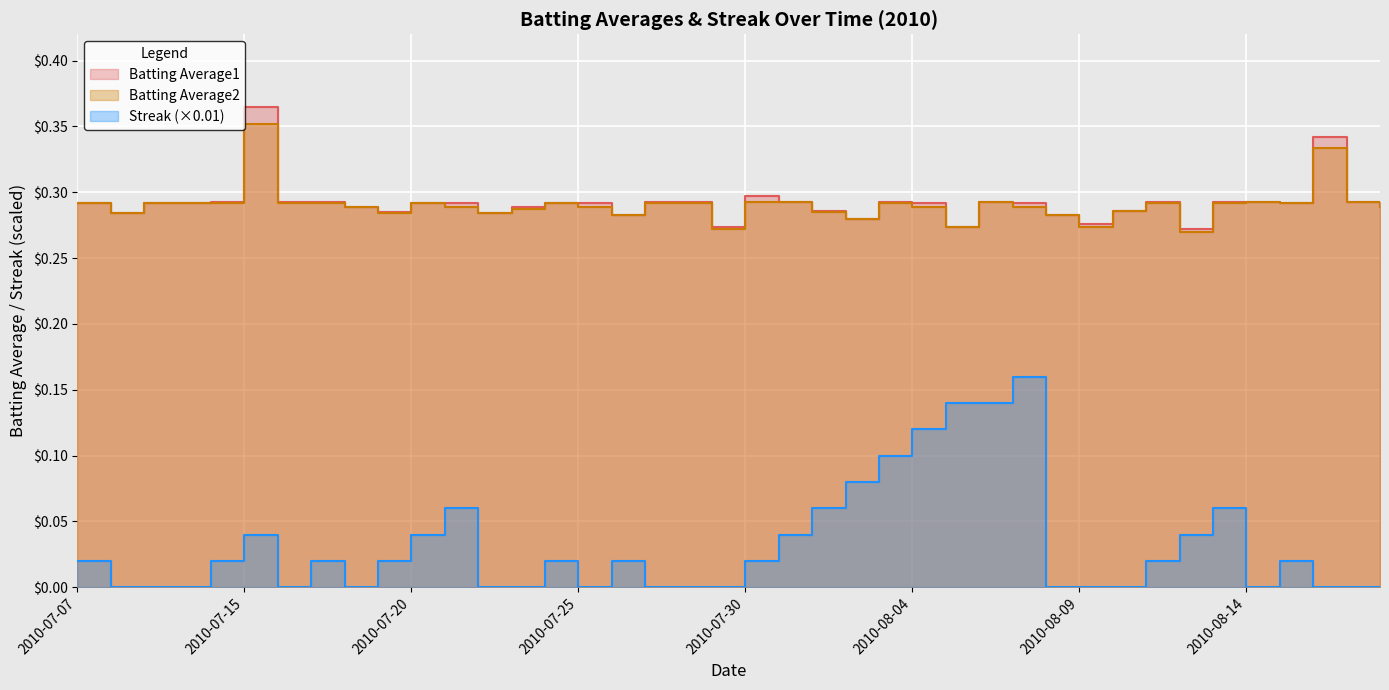

What is the greatest value displayed?

0.4